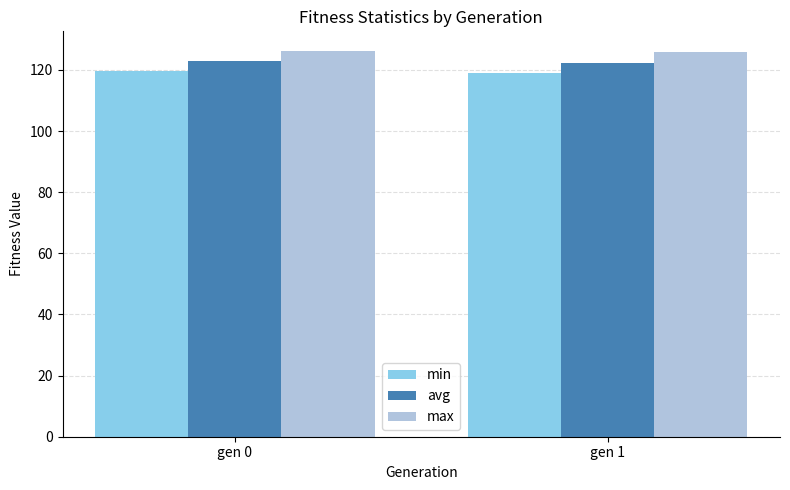

What is the total value across all series at gen 0?

368.7